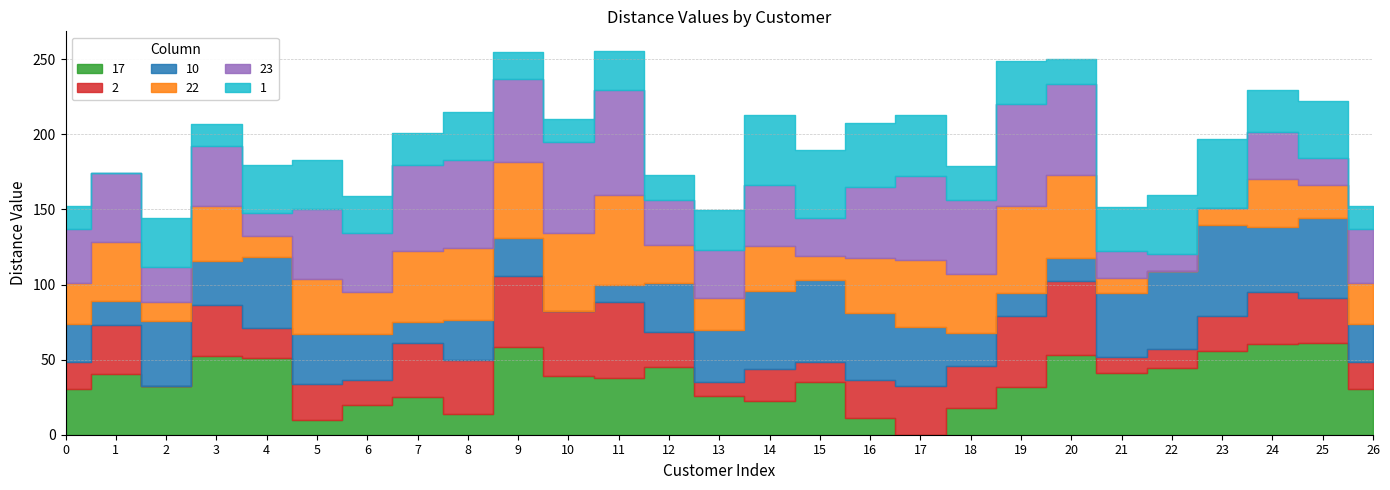

Which series changed the most between 20 and 26?

2